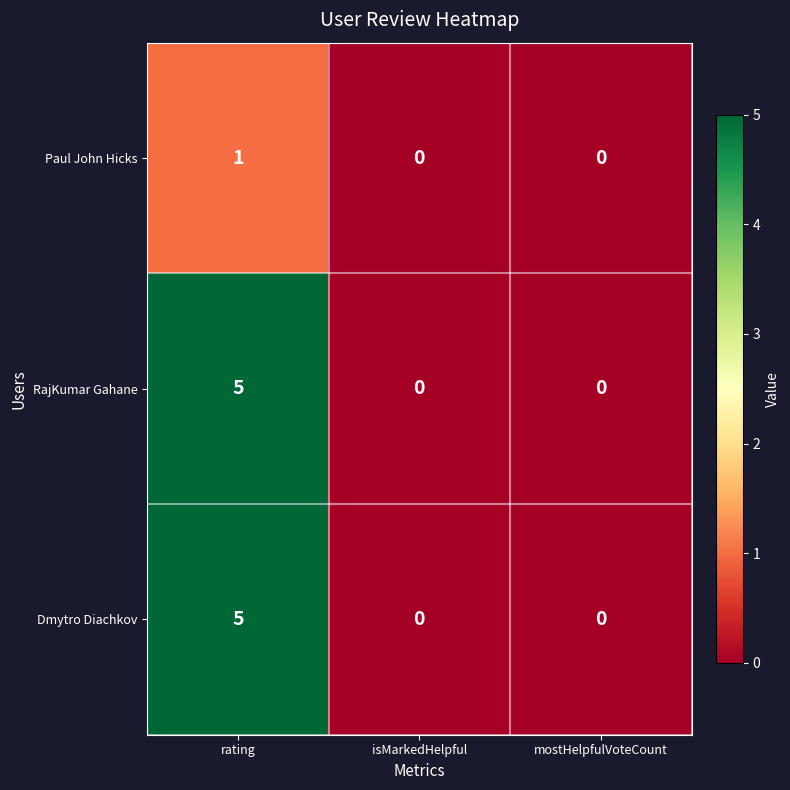

Is the value of Dmytro Diachkov at rating greater than the value of Paul John Hicks at isMarkedHelpful?

Yes